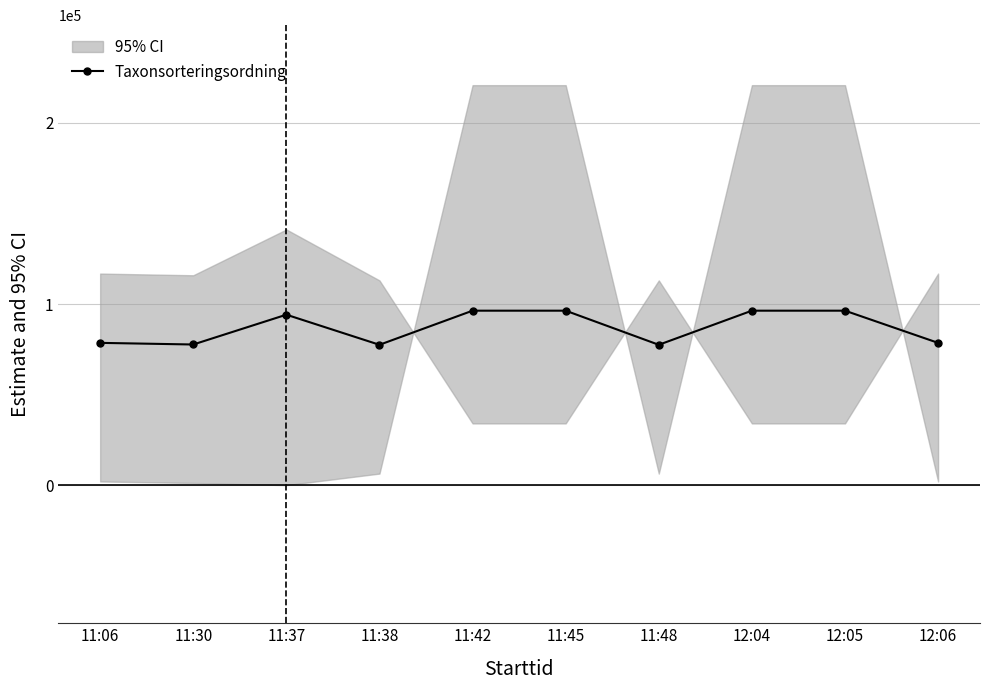

How many categories are shown in the chart?

10